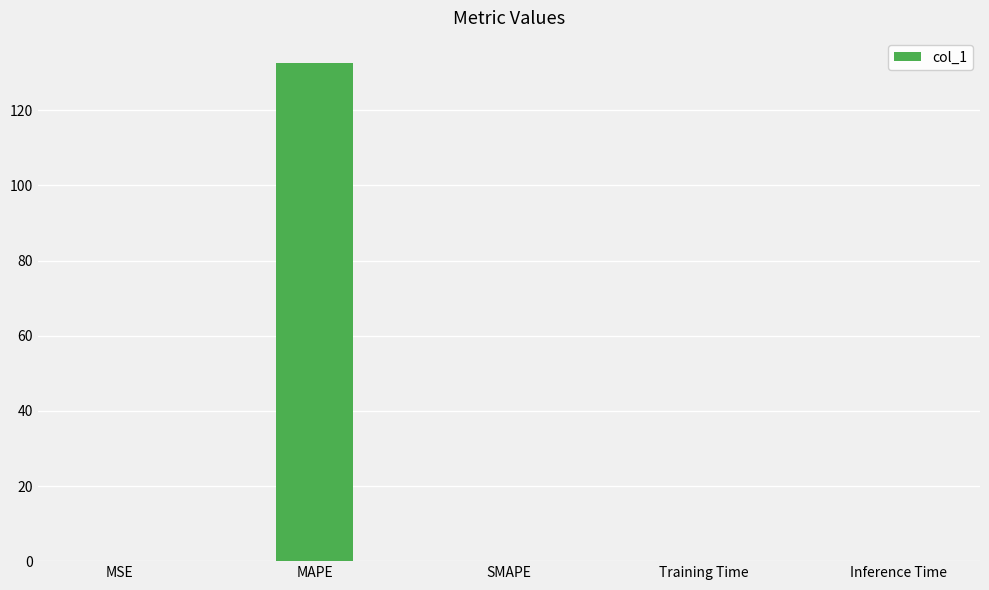

What is the sum of all values?

132.7